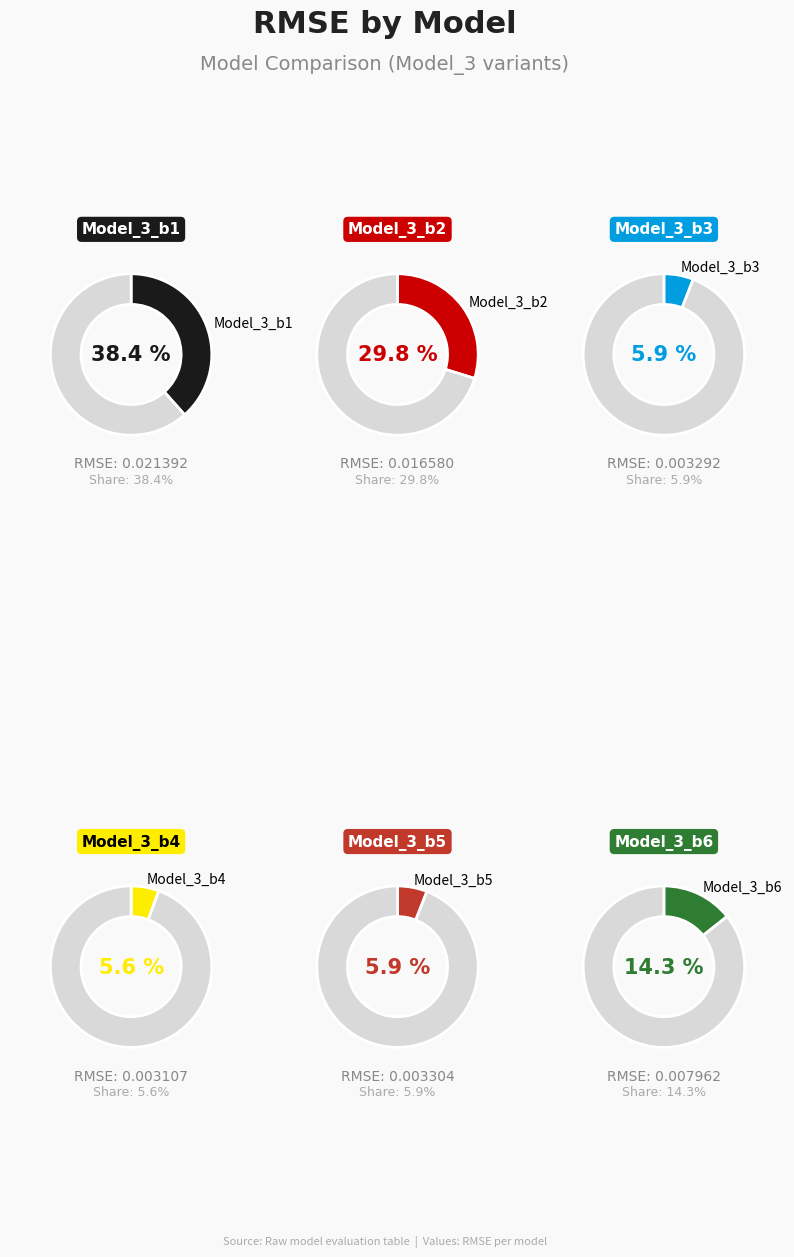

To the nearest percent, what is the combined percentage of Model_3_b2 and Model_3_b3?

36%